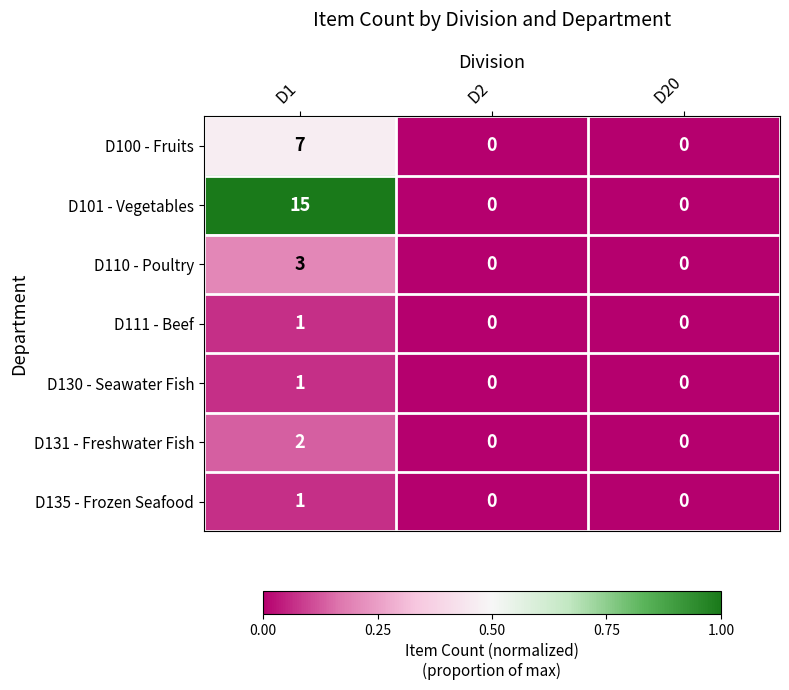

How many values in D101 - Vegetables are above zero?

1